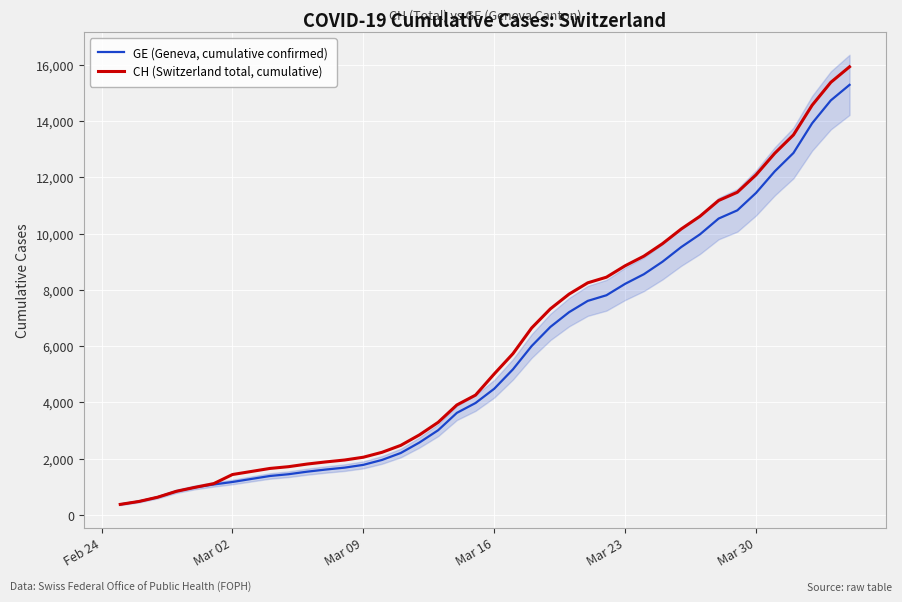

Reading left to right, extract all data points from this chart.

GE (Geneva, cumulative confirmed): 375	479	630	840	981	1083	1171	1278	1384	1447	1538	1614	1681	1780	1955	2201	2574	3010	3627	3978	4485	5174	6002	6681	7205	7607	7807	8213	8554	9000	9520	9971	10533	10825	11444	12210	12863	13919	14733	15284
CH (Switzerland total, cumulative): 375	479	630	840	981	1113	1436	1544	1652	1715	1809	1885	1952	2051	2226	2472	2845	3291	3908	4259	5012	5731	6644	7323	7847	8249	8449	8855	9196	9642	10162	10613	11175	11467	12086	12852	13505	14561	15375	15926